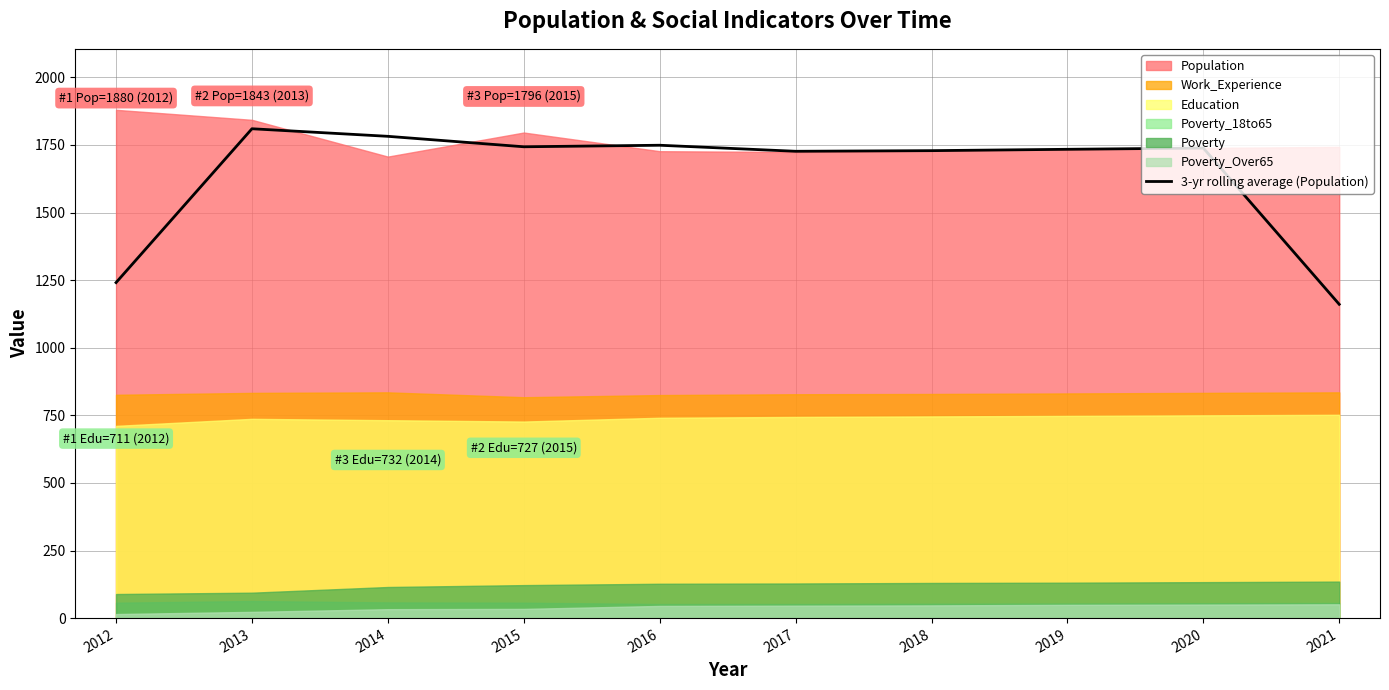

Which category has the lowest value across all series?

2021